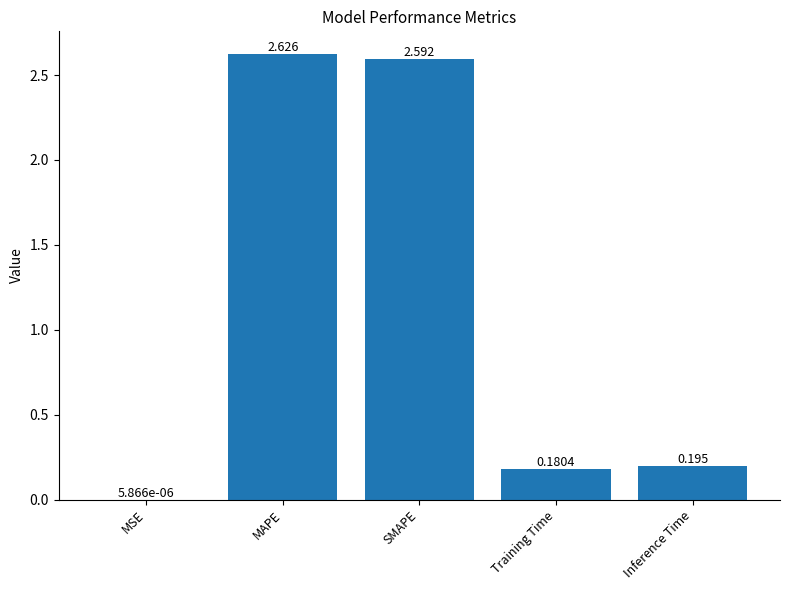

What is the change in value from MAPE to Inference Time?

-2.4